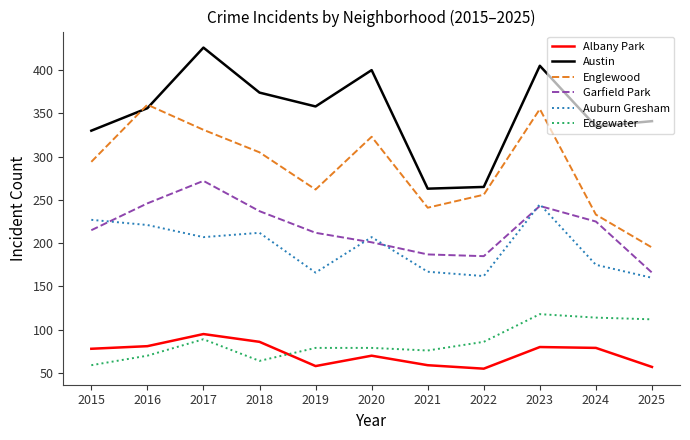

What is the total value across all series at 2022?

1009